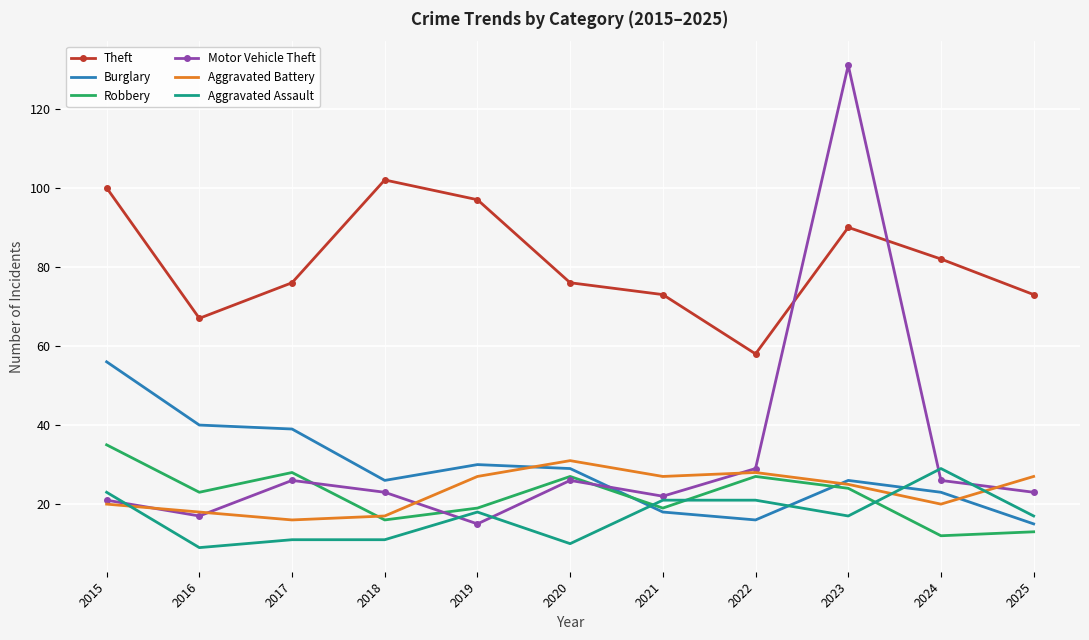

At which label does Motor Vehicle Theft reach its peak?

2023